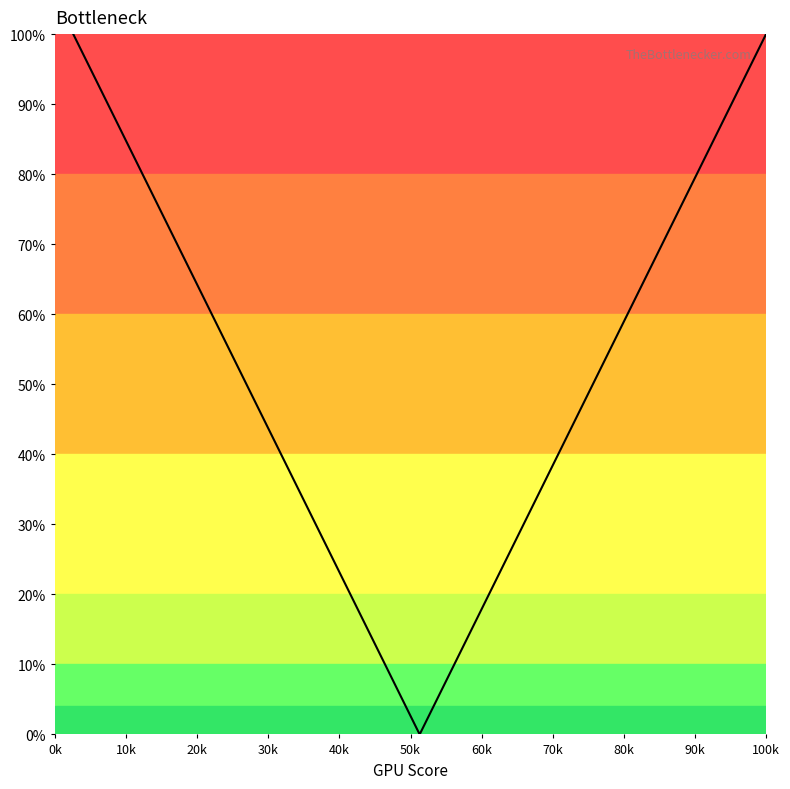

What is the greatest value displayed?

100.0